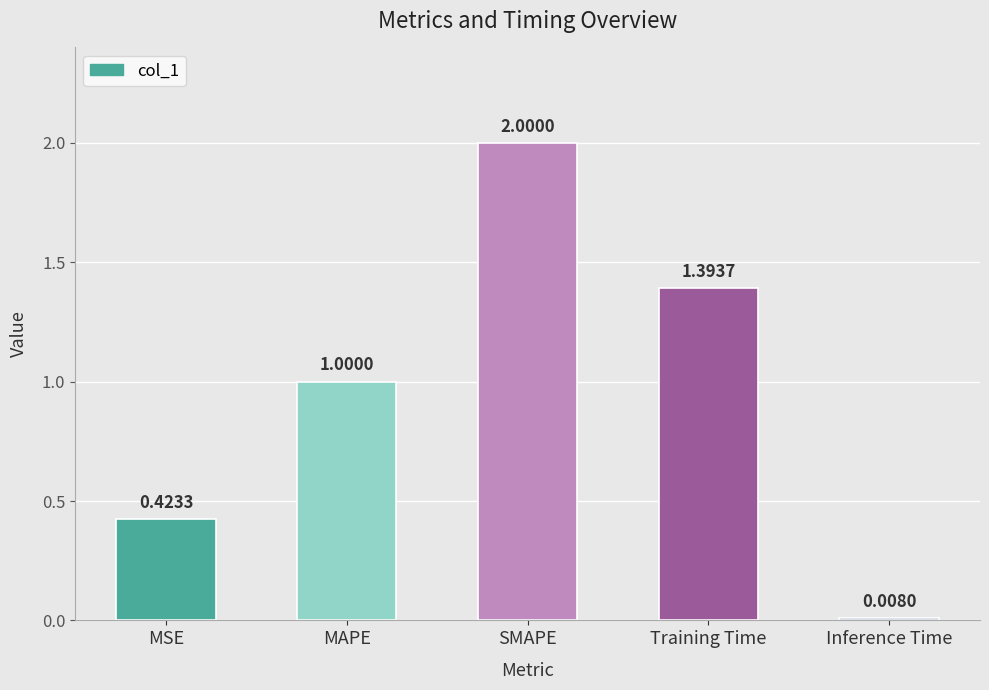

List the labels in order of value, largest first.

SMAPE, Training Time, MAPE, MSE, Inference Time